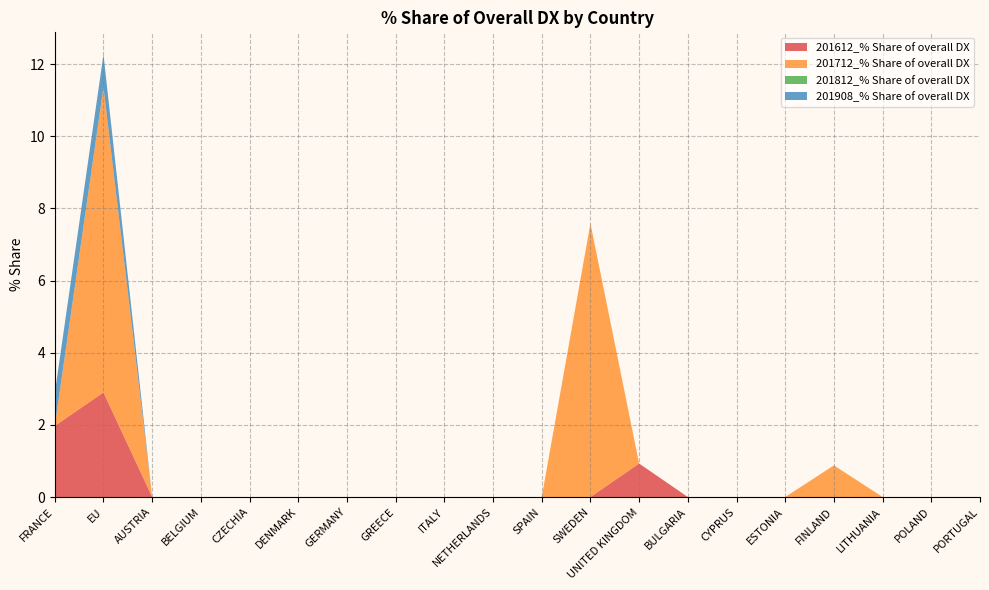

Reading left to right, what are all the values shown in this chart?

201612_% Share of overall DX: FRANCE=2.0	EU=2.9	AUSTRIA=0.0	BELGIUM=0.0	CZECHIA=0.0	DENMARK=0.0	GERMANY=0.0	GREECE=0.0	ITALY=0.0	NETHERLANDS=0.0	SPAIN=0.0	SWEDEN=0.0	UNITED KINGDOM=0.9	BULGARIA=0.0	CYPRUS=0.0	ESTONIA=0.0	FINLAND=0.0	LITHUANIA=0.0	POLAND=0.0	PORTUGAL=0.0
201712_% Share of overall DX: FRANCE=0.0	EU=8.5	AUSTRIA=0.0	BELGIUM=0.0	CZECHIA=0.0	DENMARK=0.0	GERMANY=0.0	GREECE=0.0	ITALY=0.0	NETHERLANDS=0.0	SPAIN=0.0	SWEDEN=7.6	UNITED KINGDOM=0.0	BULGARIA=0.0	CYPRUS=0.0	ESTONIA=0.0	FINLAND=0.9	LITHUANIA=0.0	POLAND=0.0	PORTUGAL=0.0
201812_% Share of overall DX: FRANCE=0.0	EU=0.0	AUSTRIA=0.0	BELGIUM=0.0	CZECHIA=0.0	DENMARK=0.0	GERMANY=0.0	GREECE=0.0	ITALY=0.0	NETHERLANDS=0.0	SPAIN=0.0	SWEDEN=0.0	UNITED KINGDOM=0.0	BULGARIA=0.0	CYPRUS=0.0	ESTONIA=0.0	FINLAND=0.0	LITHUANIA=0.0	POLAND=0.0	PORTUGAL=0.0
201908_% Share of overall DX: FRANCE=0.9	EU=0.9	AUSTRIA=0.0	BELGIUM=0.0	CZECHIA=0.0	DENMARK=0.0	GERMANY=0.0	GREECE=0.0	ITALY=0.0	NETHERLANDS=0.0	SPAIN=0.0	SWEDEN=0.0	UNITED KINGDOM=0.0	BULGARIA=0.0	CYPRUS=0.0	ESTONIA=0.0	FINLAND=0.0	LITHUANIA=0.0	POLAND=0.0	PORTUGAL=0.0